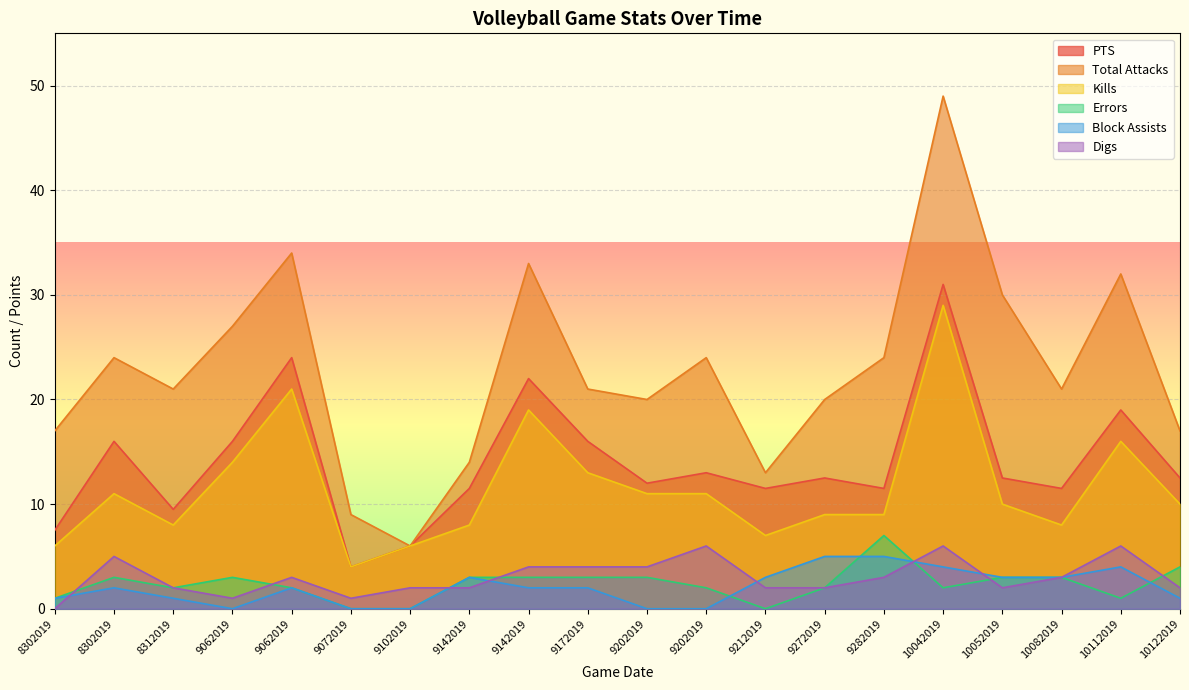

Which series has the largest total across all categories?

Total Attacks